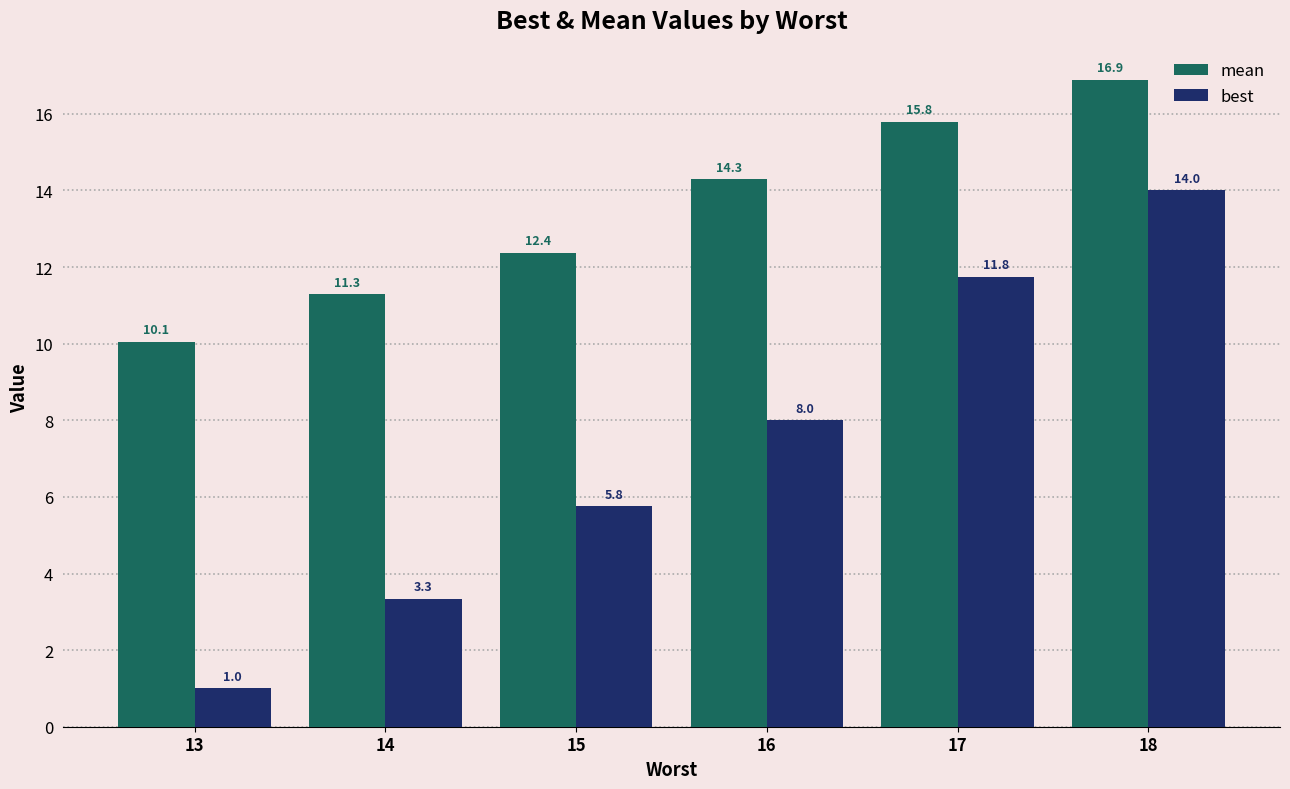

Rank the series at 13 from highest to lowest value.

mean, best